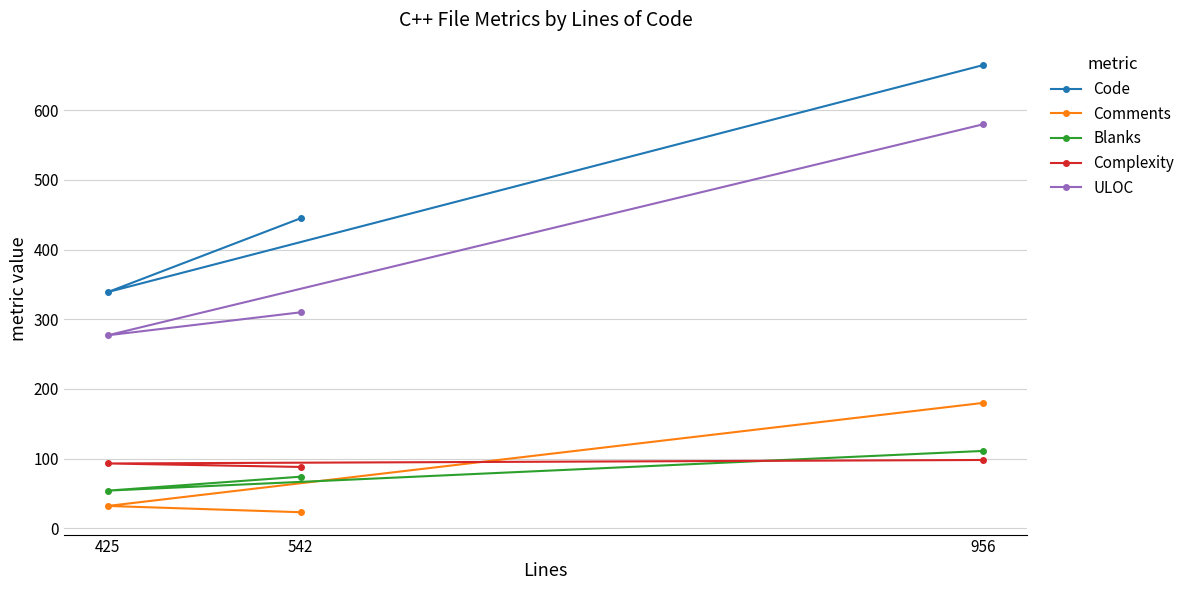

Reading left to right, what are all the values shown in this chart?

Code: 425=339	542=445	956=665
Comments: 425=32	542=23	956=180
Blanks: 425=54	542=74	956=111
Complexity: 425=93	542=88	956=98
ULOC: 425=277	542=310	956=580